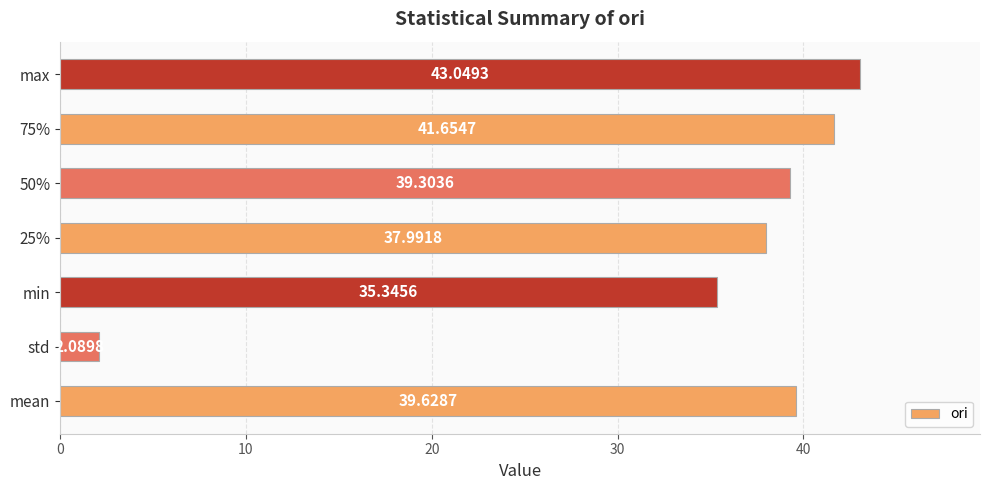

Rank the categories by value from highest to lowest.

max, 75%, mean, 50%, 25%, min, std